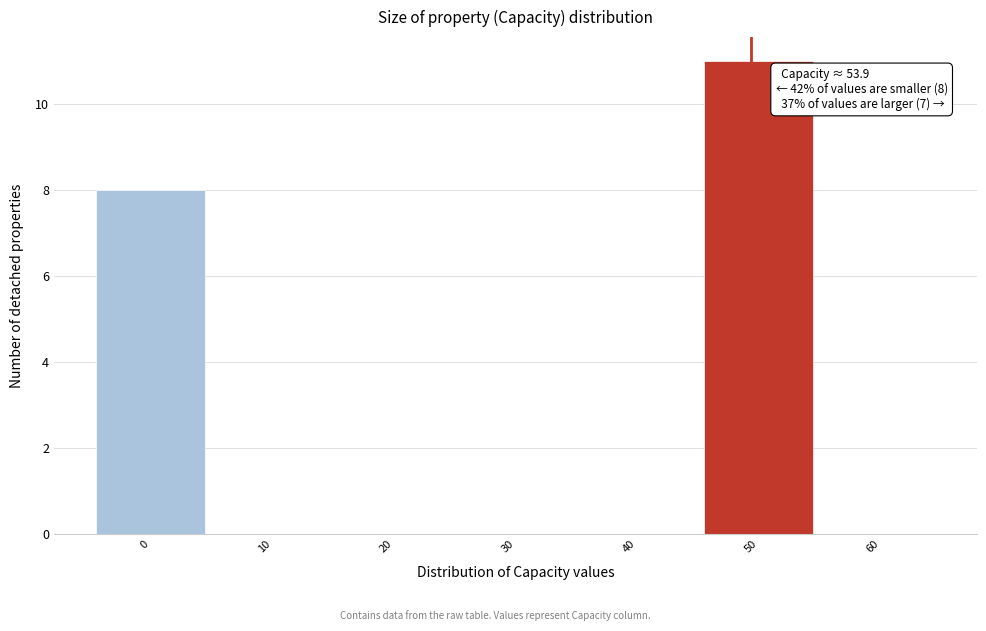

Reading left to right, extract all data points from this chart.

0=8	10=0	20=0	30=0	40=0	50=11	60=0